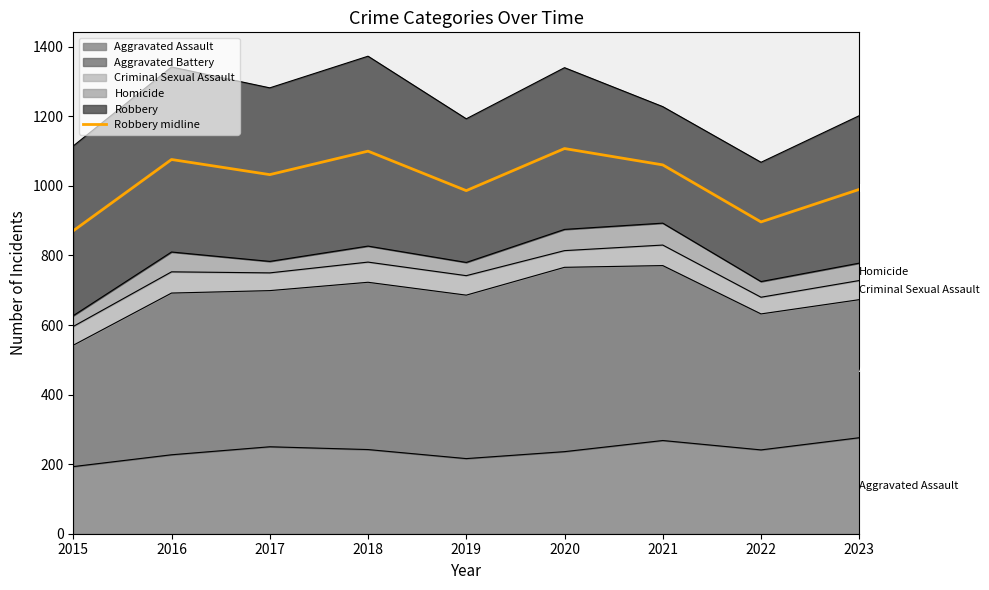

How many data points are less than 1032?

4